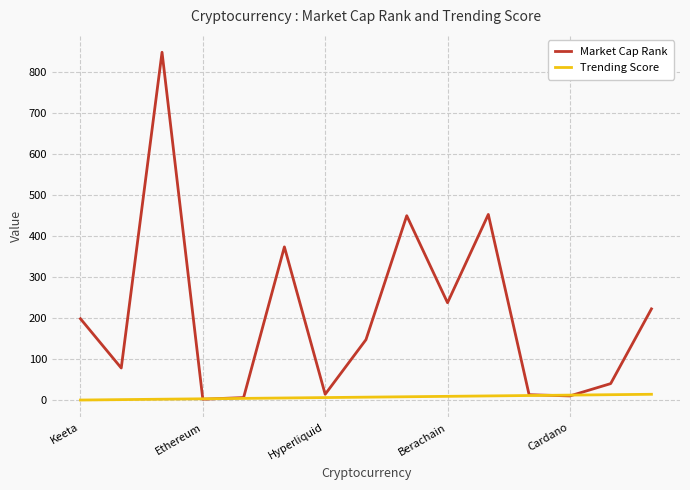

Rank the series by their maximum value, from lowest to highest.

Trending Score, Market Cap Rank